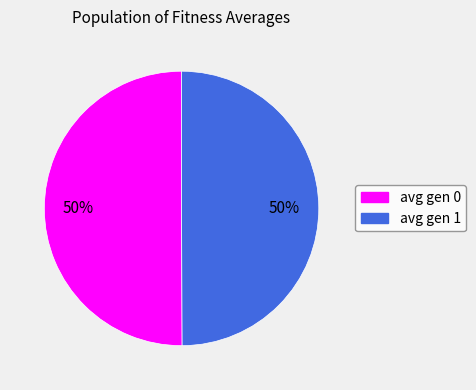

To the nearest percent, what portion does avg gen 1 represent?

50%